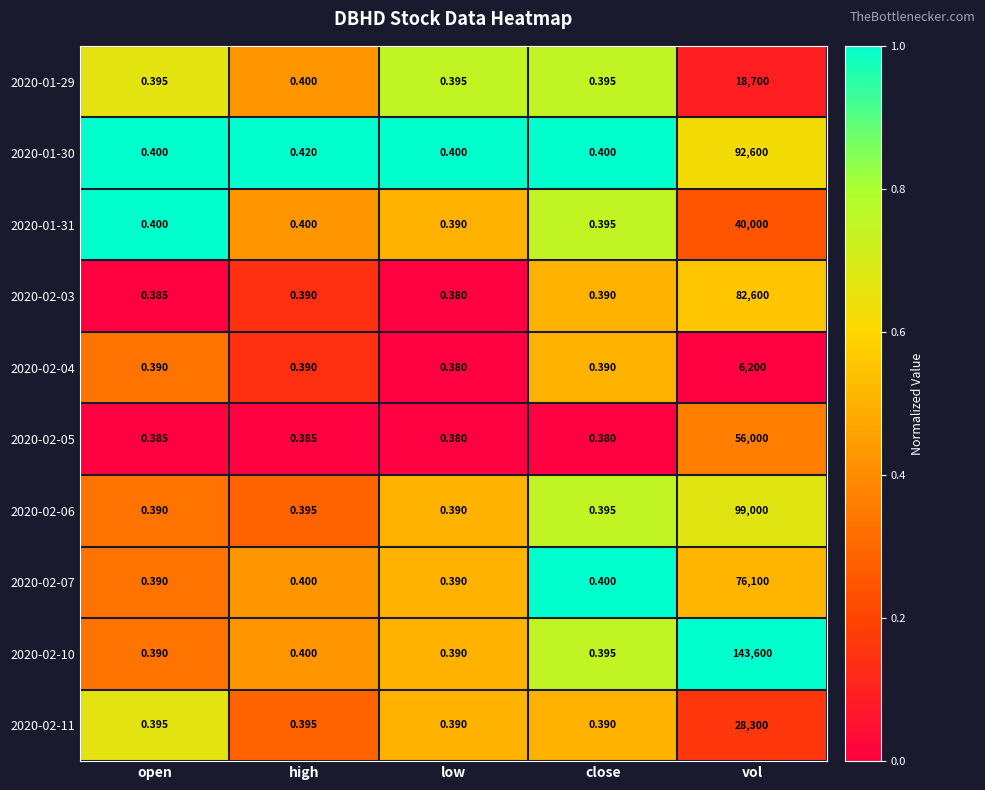

At which category is the sum across all series the highest?

vol